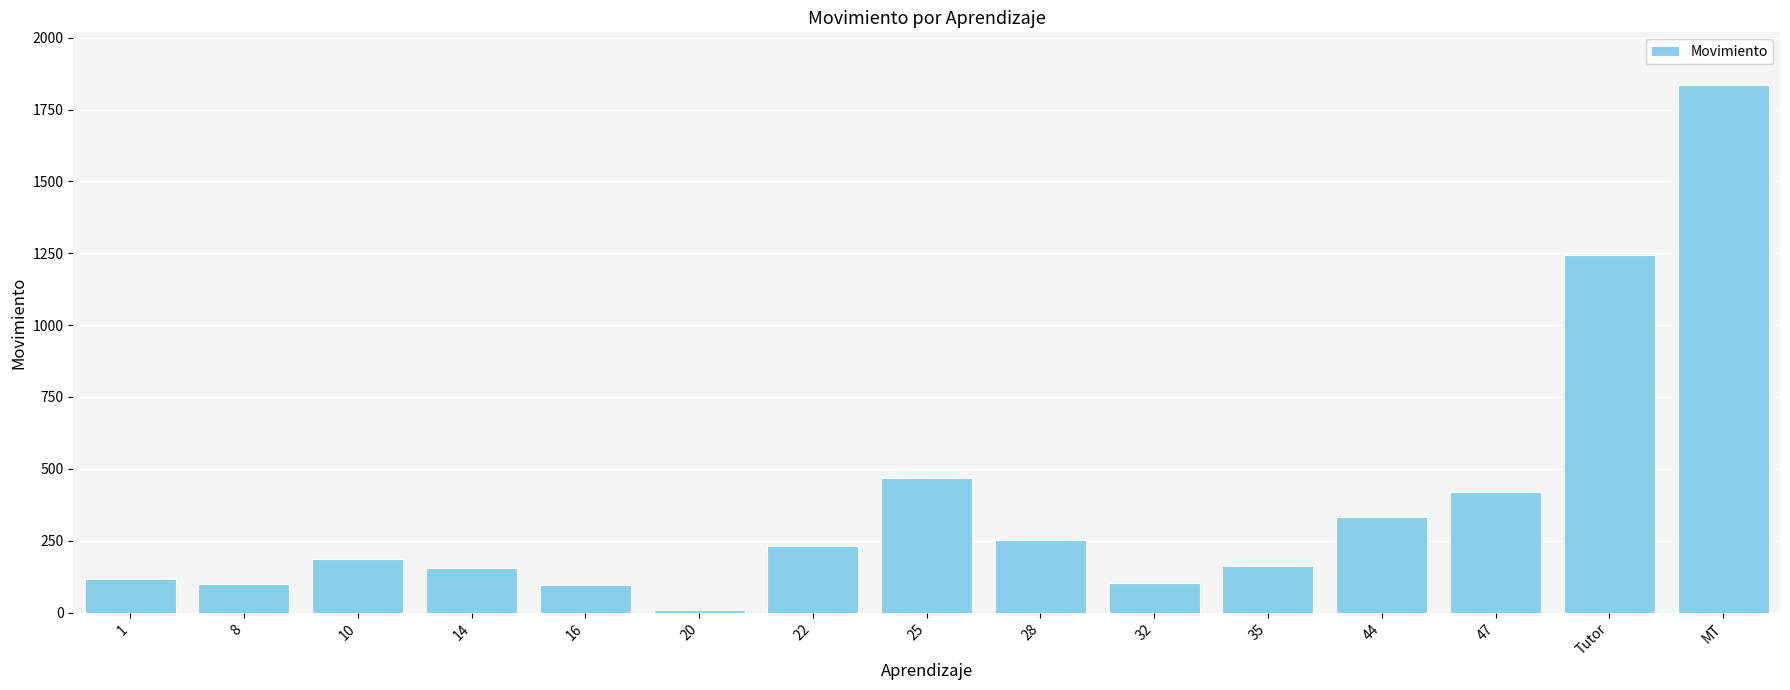

What is the difference between the maximum and minimum values?

1827